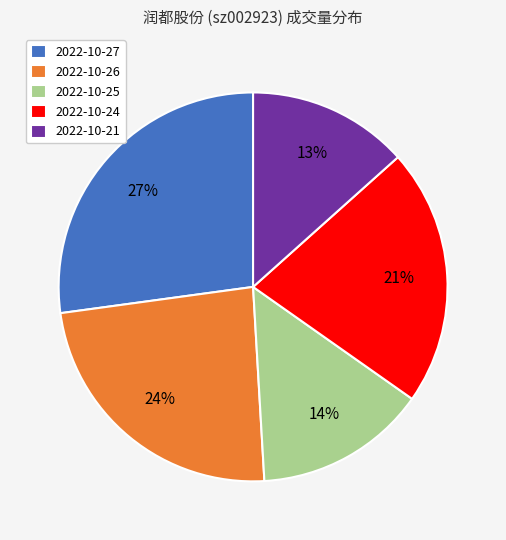

To the nearest percent, what is the combined percentage of 2022-10-25 and 2022-10-26?

38%